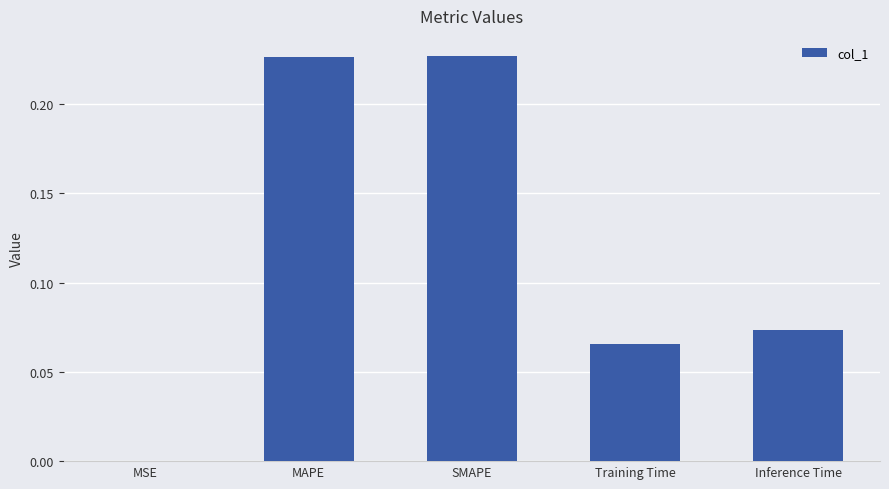

Is it true that the value at SMAPE is 0.3?

False